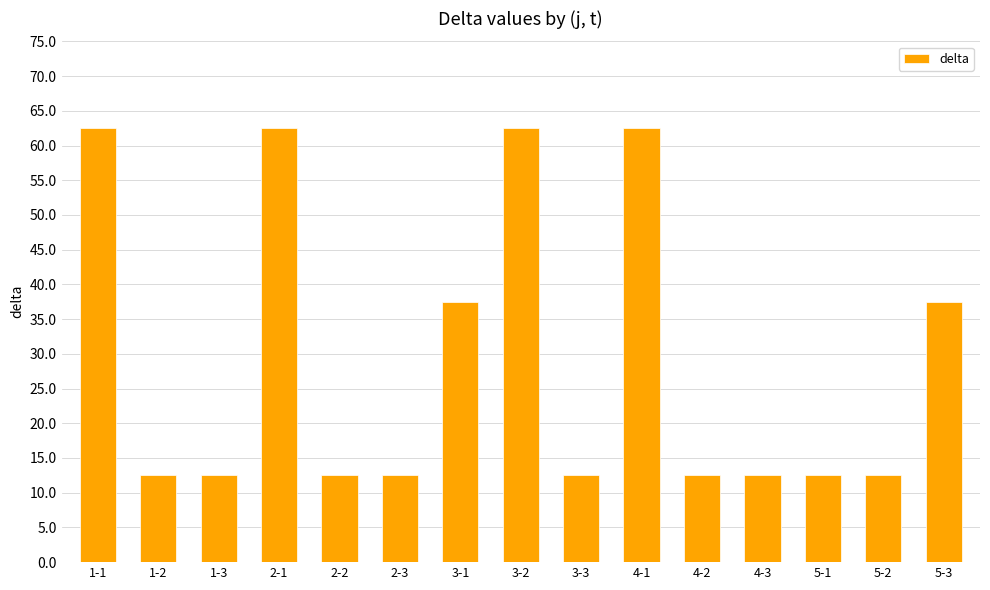

What is the difference between the maximum and minimum values?

50.0